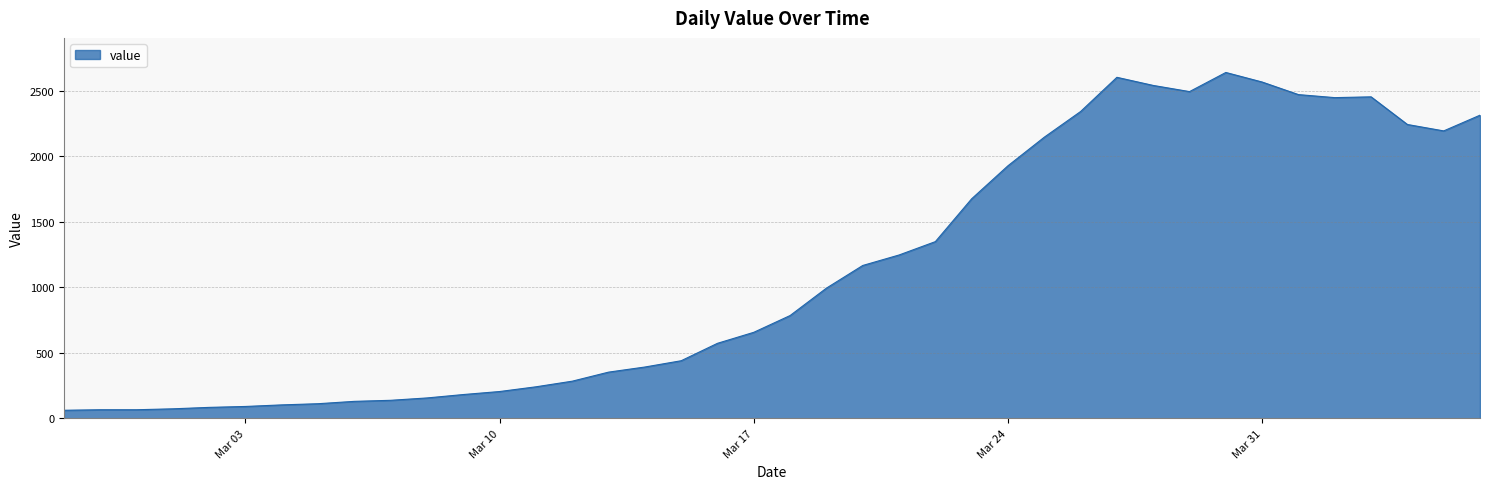

What is the smallest value displayed?

61